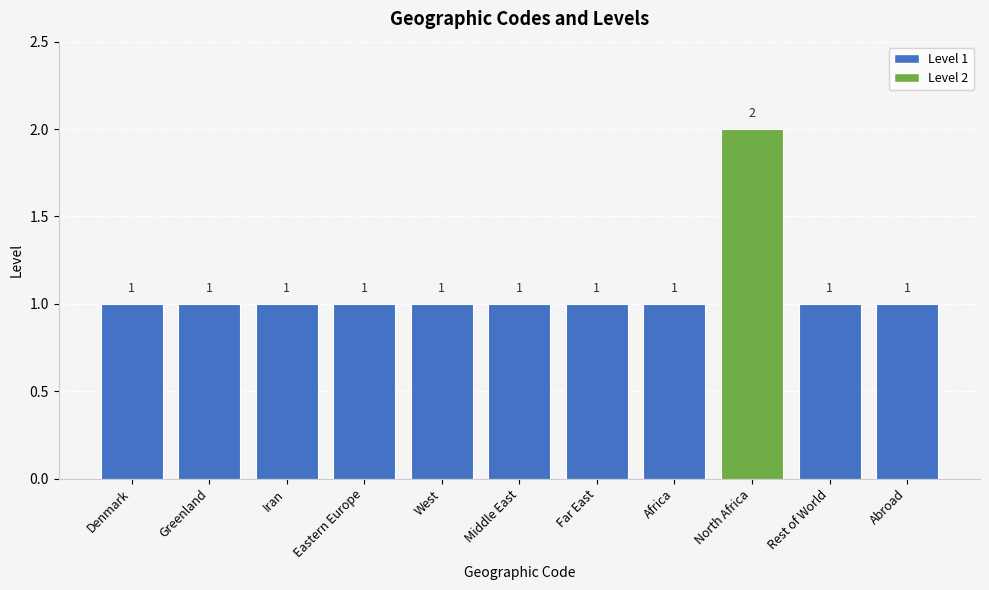

What is the value of the 6th bar from the left?

1